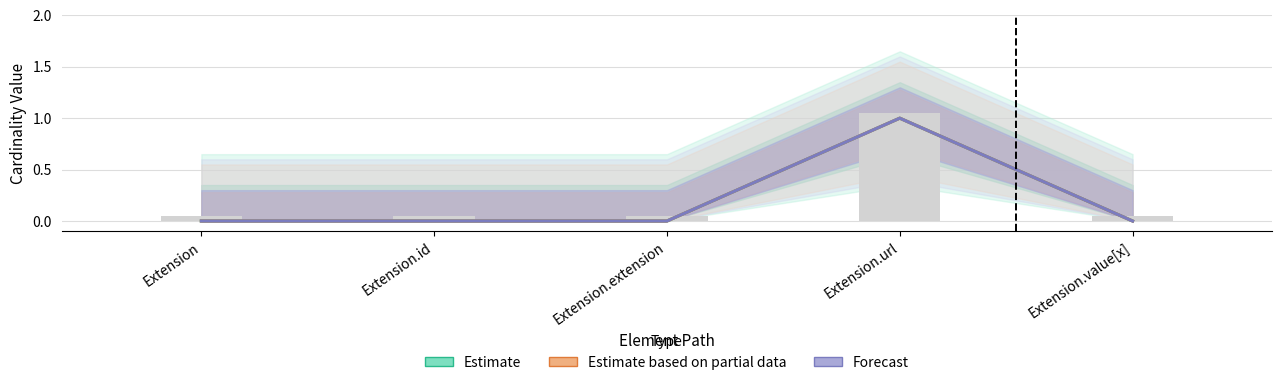

Which series has the largest range (max minus min)?

Estimate